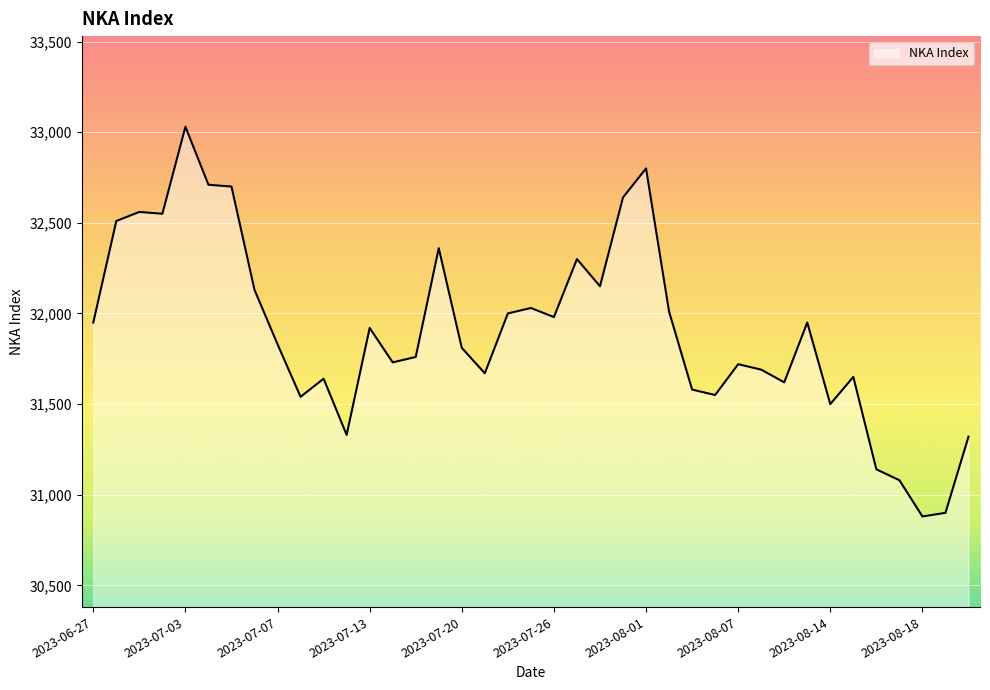

What is the smallest value displayed?

30880